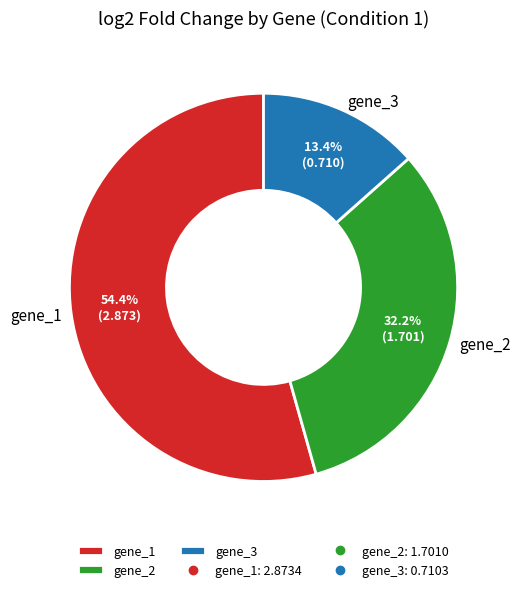

Which category has the biggest portion of the pie?

gene_1